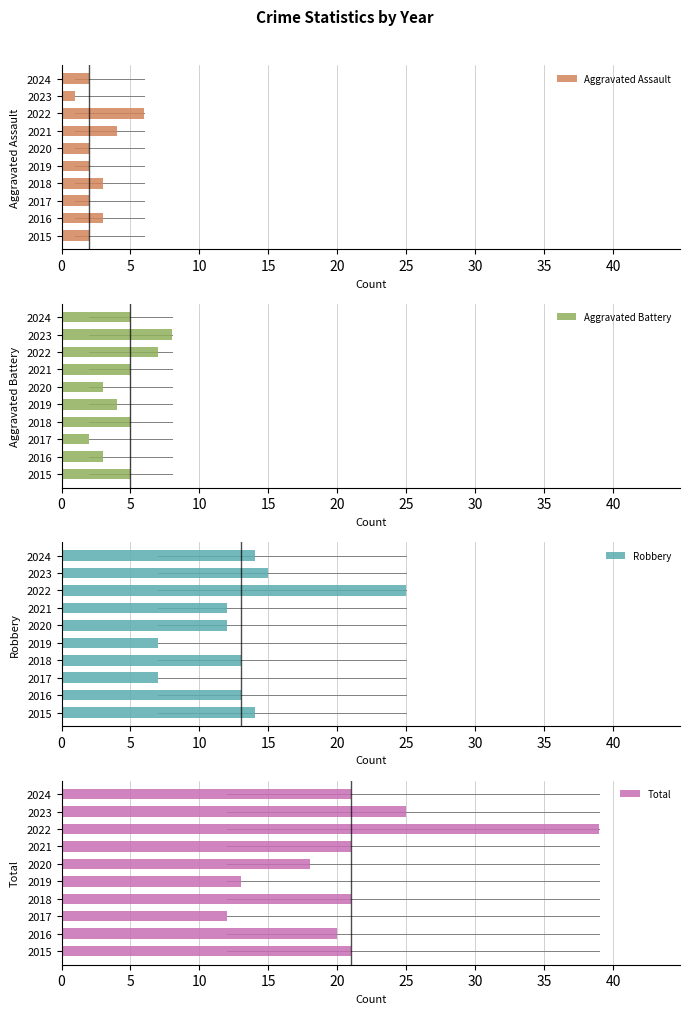

What is the value of the Aggravated Battery bar at the 2nd from the left?

3